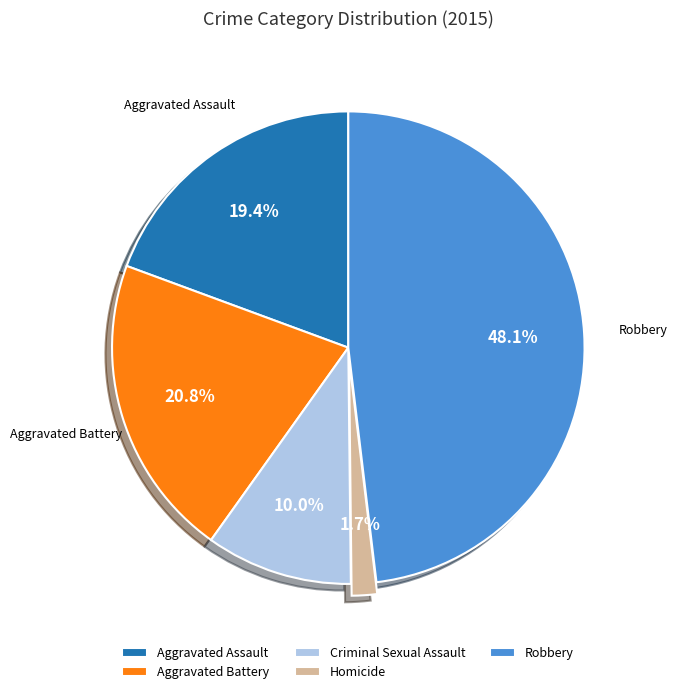

Rank the categories by value from lowest to highest.

Homicide, Criminal Sexual Assault, Aggravated Assault, Aggravated Battery, Robbery